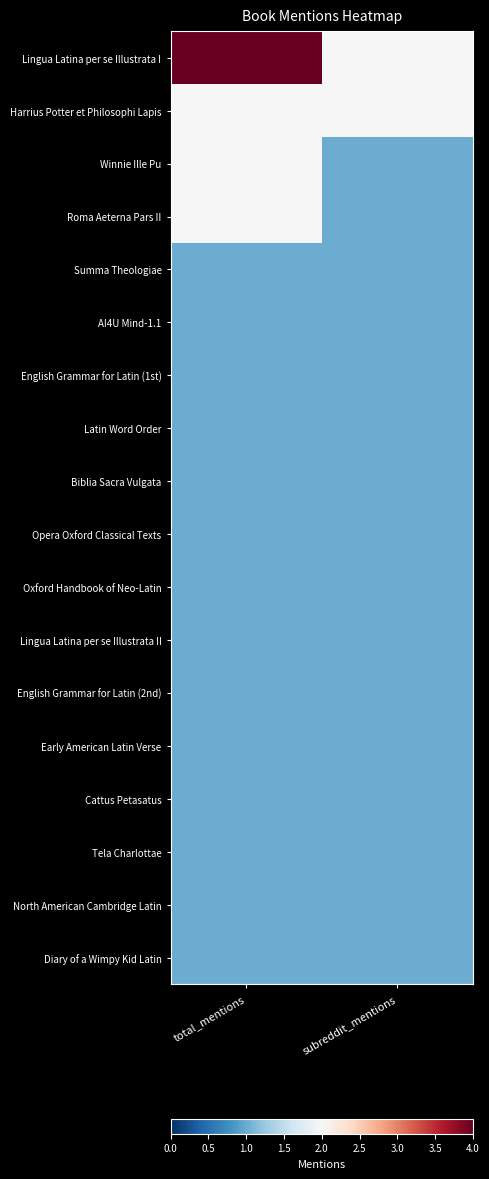

What is the total value across all series at subreddit_mentions?

20